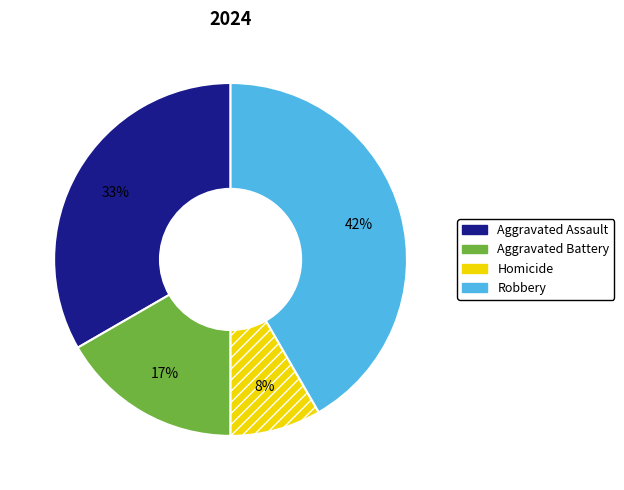

Is it true that Aggravated Battery is 29% of the pie?

False